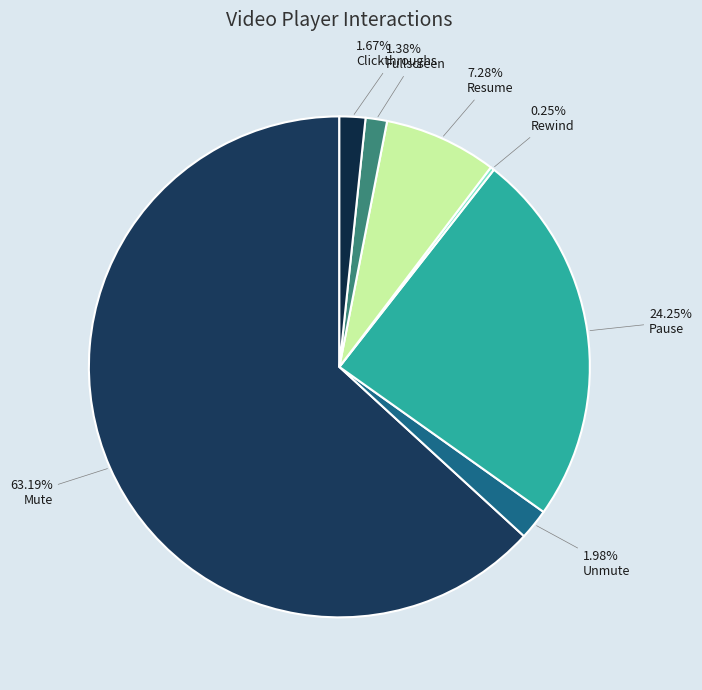

True or false: Clickthroughs accounts for 2% of the total.

True